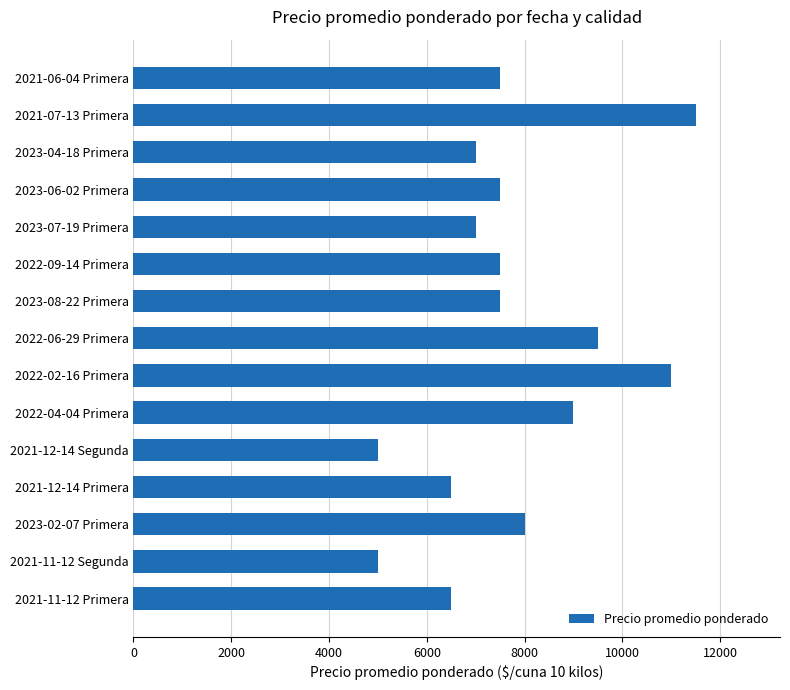

Is it true that the value at 2022-06-29 Primera is 4743?

False